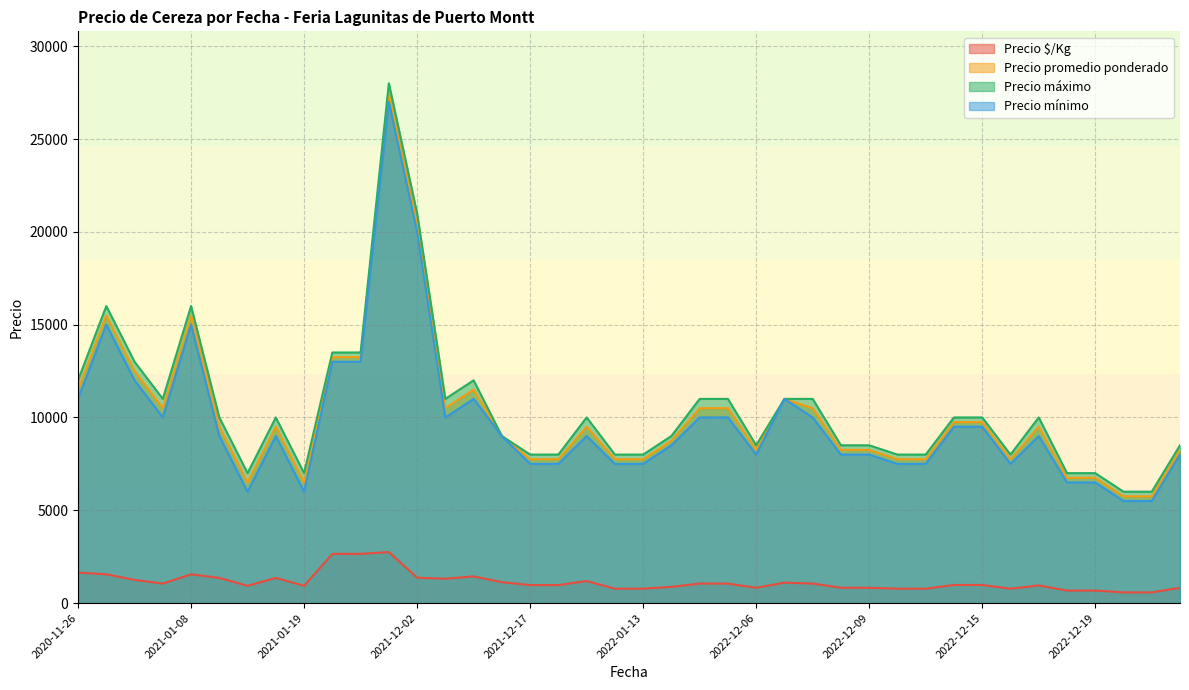

Does the chart have visible grid lines?

Yes